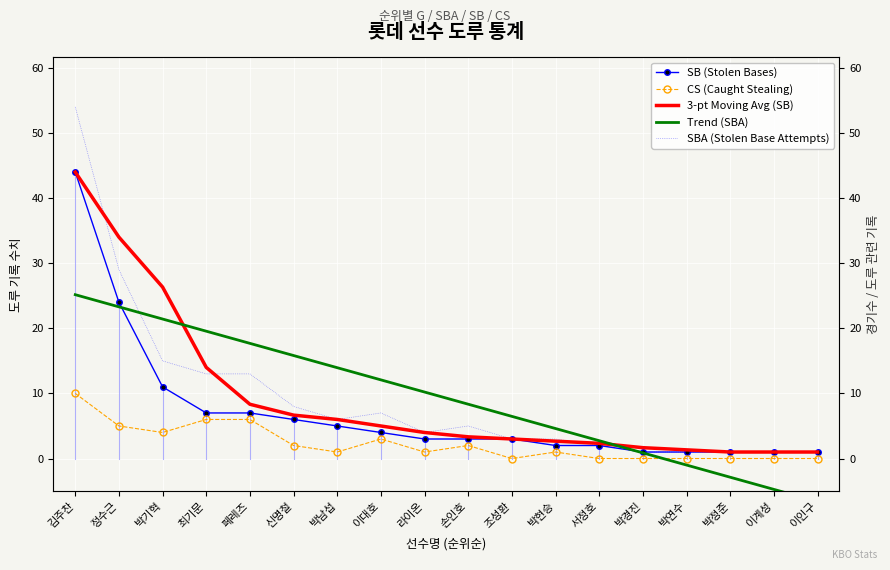

The Trend (SBA) series shows 9.8 at 최기문. True or false?

False